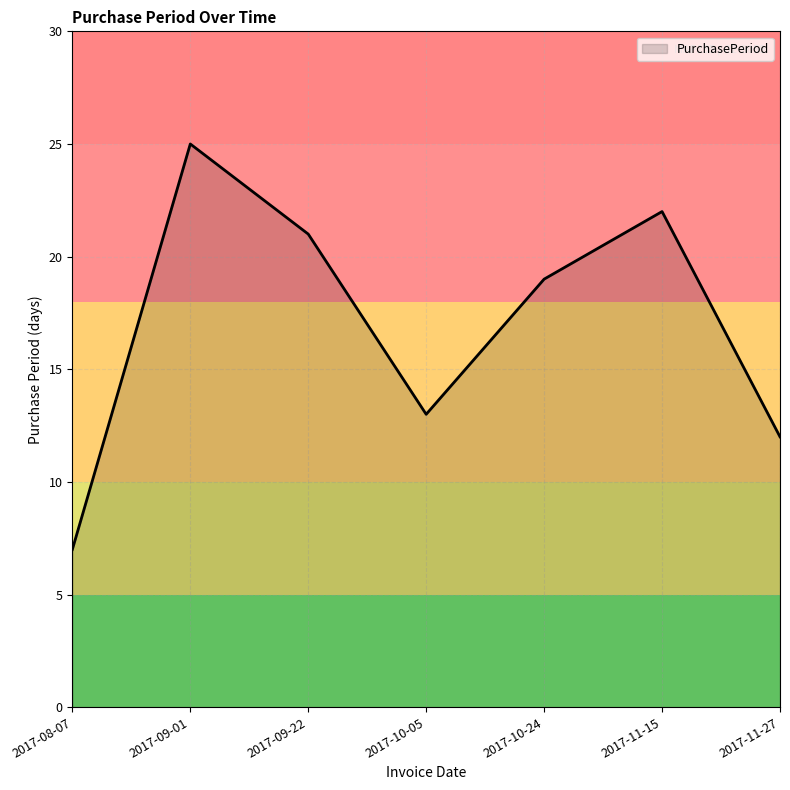

At which category does the data reach its first local peak?

2017-09-01